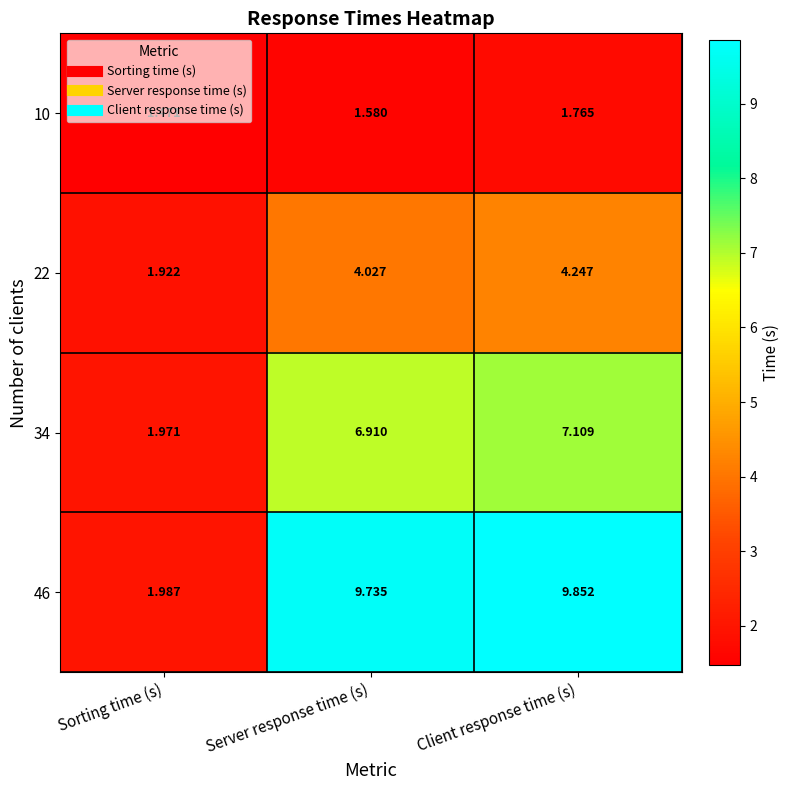

List the series in order of their peak value, highest first.

46, 34, 22, 10